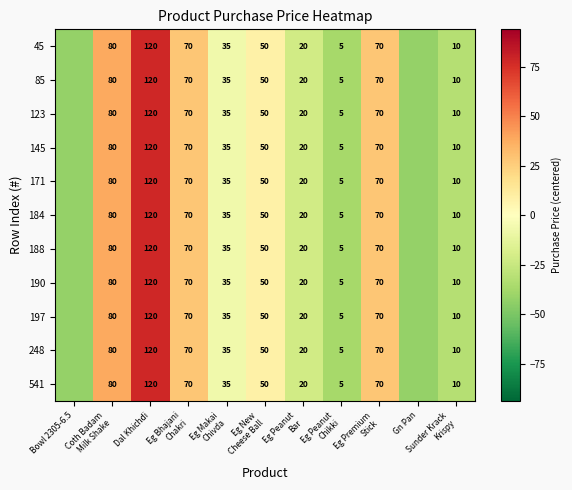

At which label does 188 first exceed -6?

Coth Badam Milk Shake